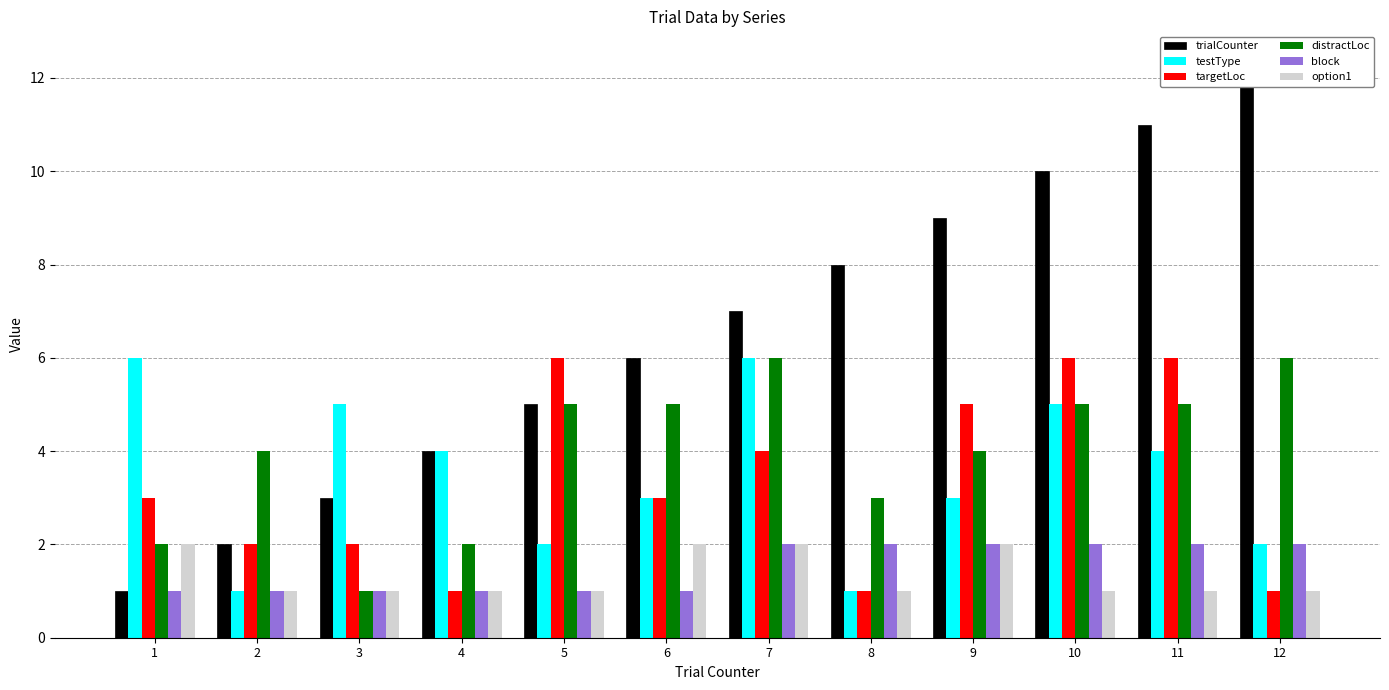

Between 7 and 10, which series saw the biggest shift?

trialCounter